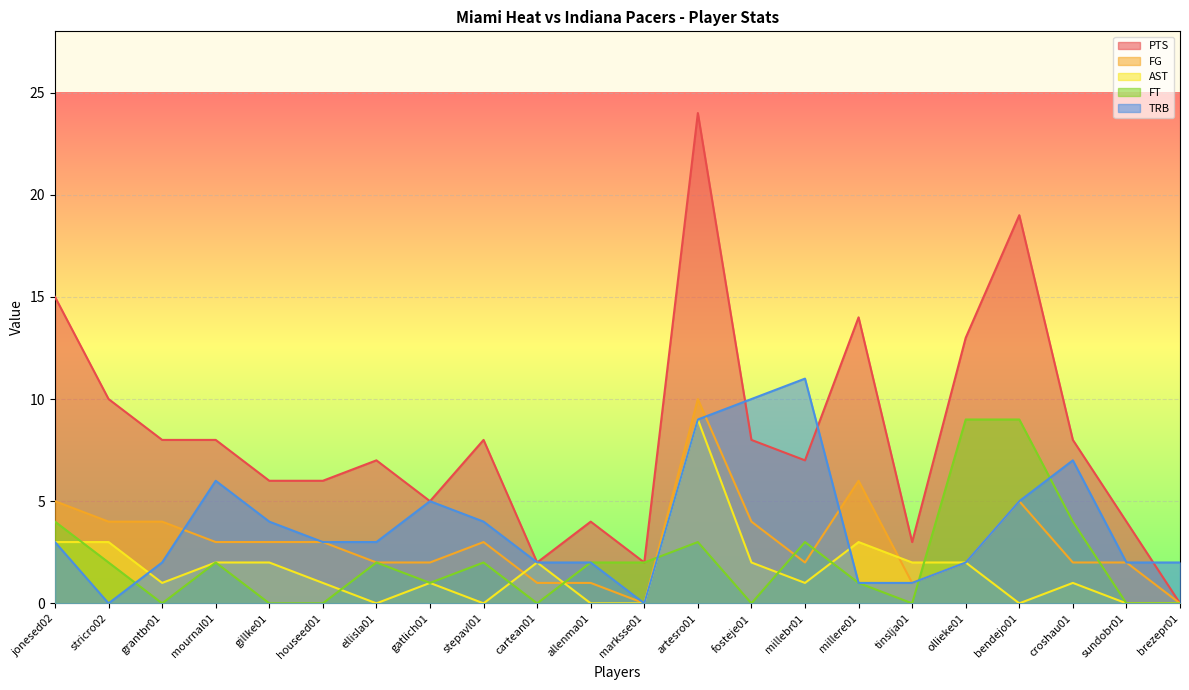

List the series in order of their peak value, highest first.

PTS, TRB, FG, AST, FT